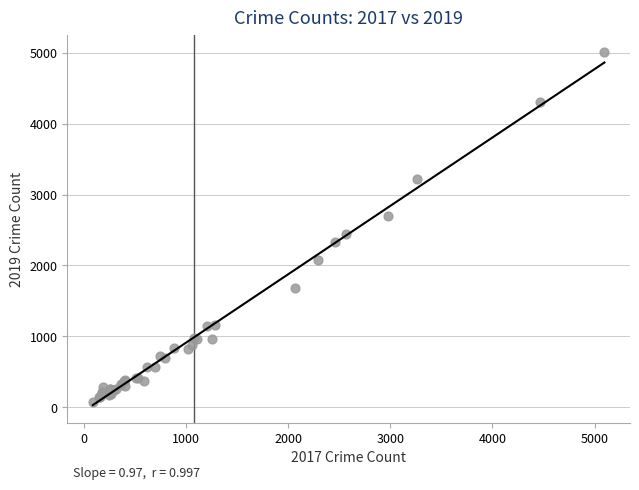

What Y value in the scatter plot is closest to 2542?

2441